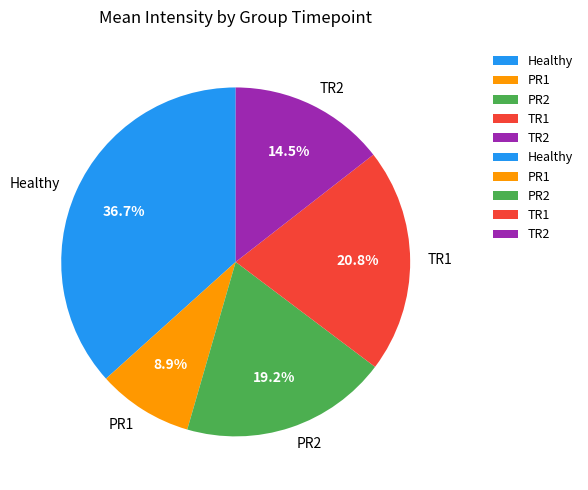

What percentage is the PR2 slice, to the nearest percent?

19%